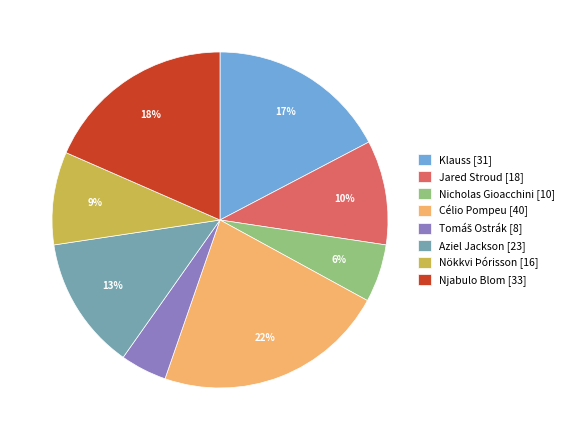

What is the ratio of the value at Célio Pompeu [40] to the value at Jared Stroud [18]?

2.2